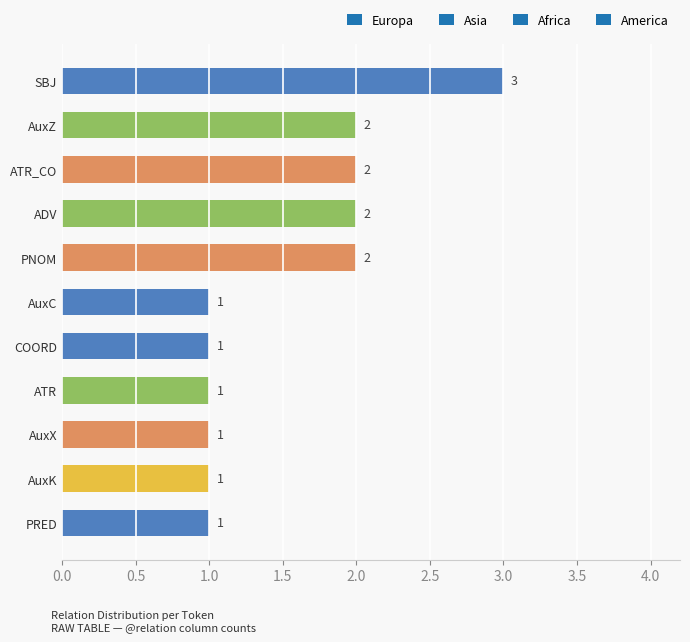

What is the ratio of the value at SBJ to the value at AuxK?

3.0